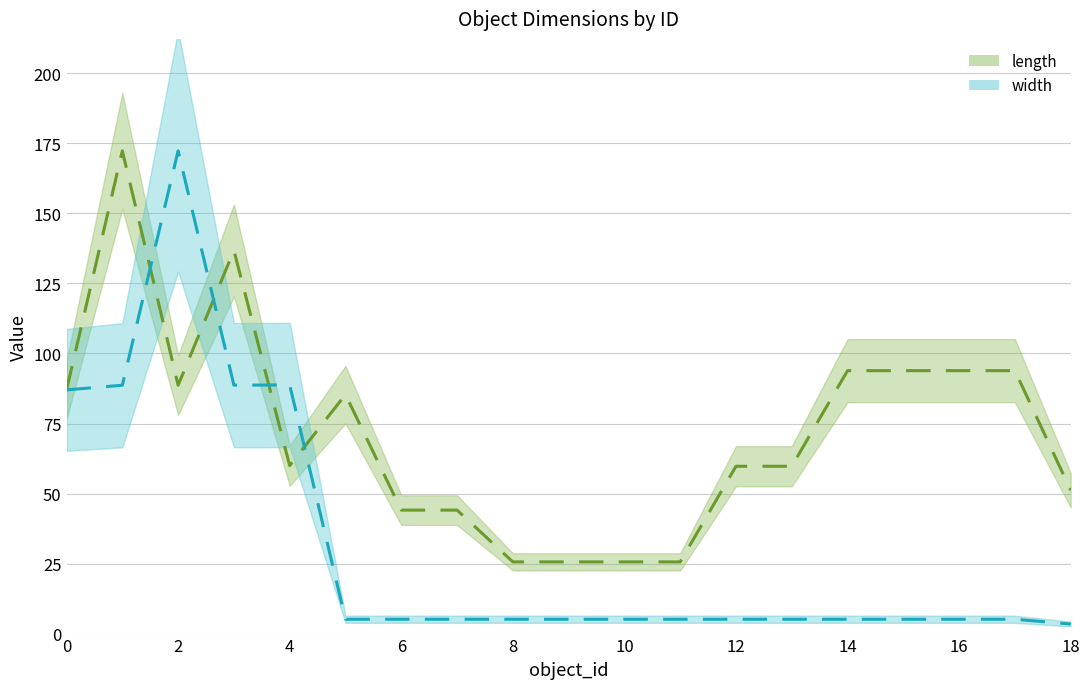

Where do width and length first cross each other?

0 and 1